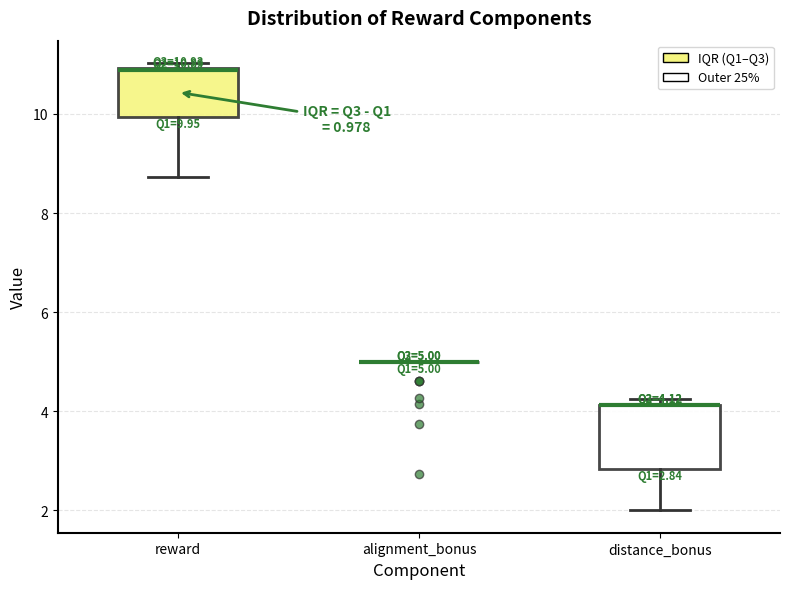

Comparing the boxes themselves (not the whiskers), which one is the tallest?

distance_bonus